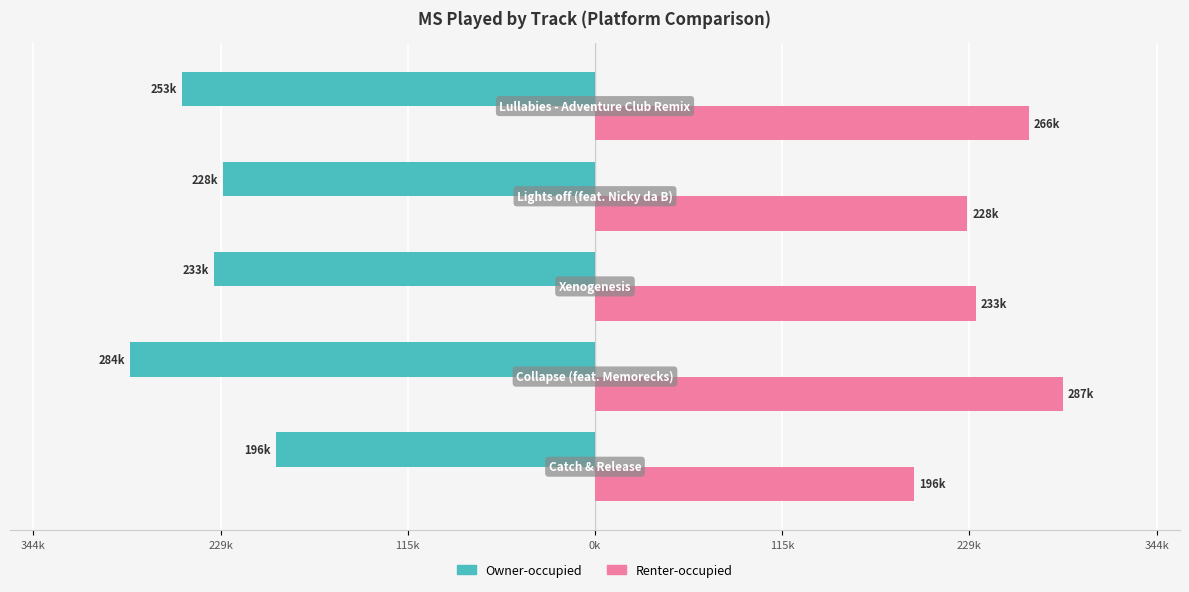

What are all the series names shown in the legend?

Owner-occupied, Renter-occupied